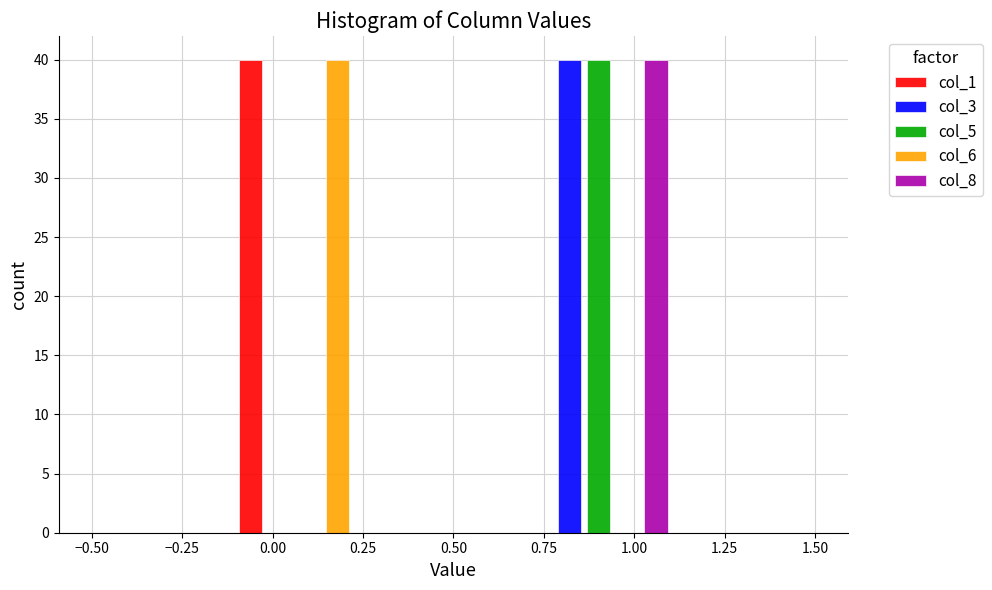

In the col_8 series, which range on the x-axis has the tallest bar?

0.7 to 1.1